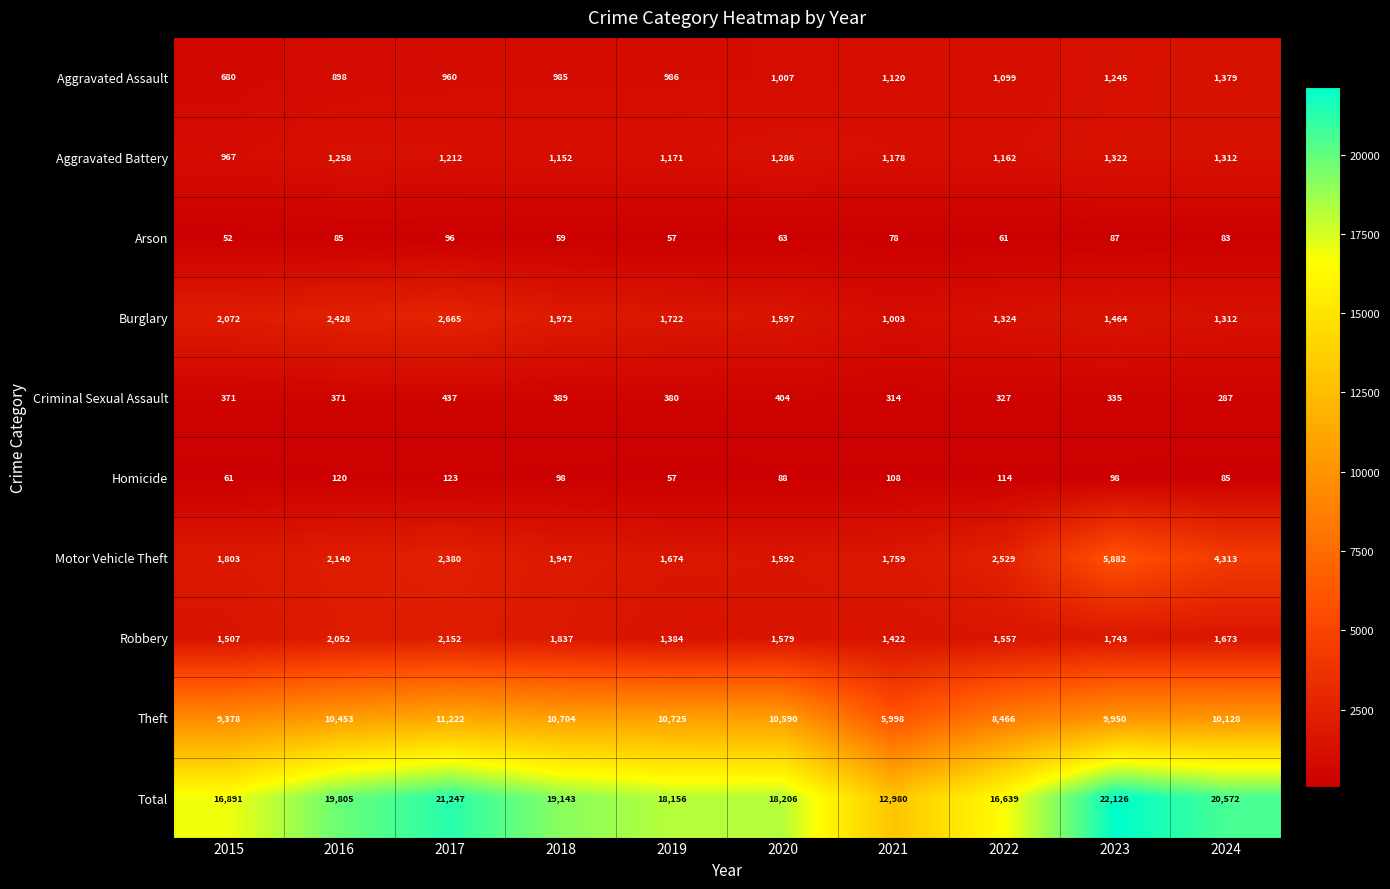

At 2015, list the series in order from largest to smallest.

Total, Theft, Burglary, Motor Vehicle Theft, Robbery, Aggravated Battery, Aggravated Assault, Criminal Sexual Assault, Homicide, Arson